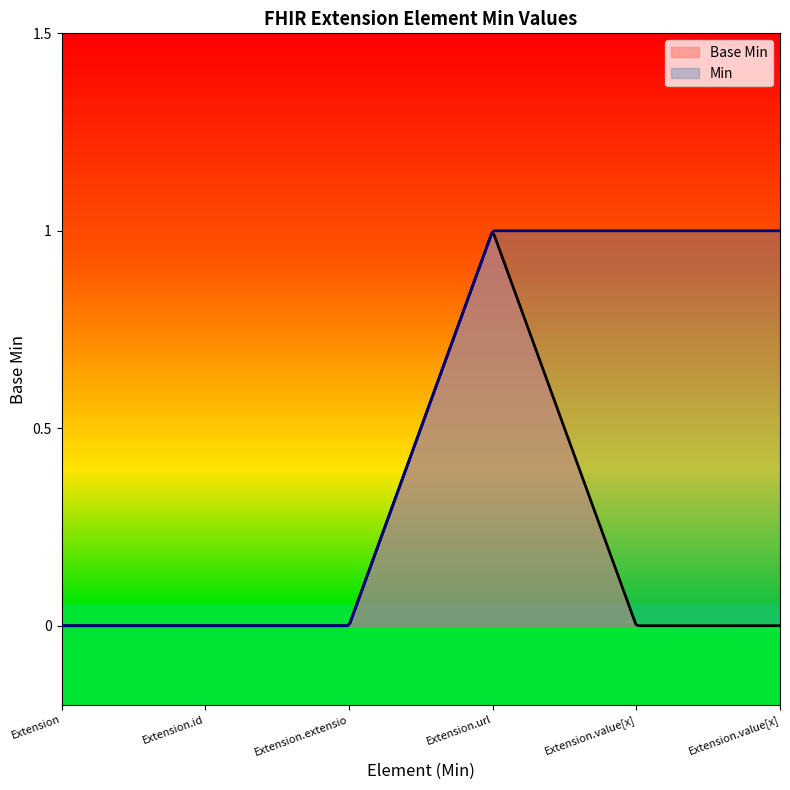

True or false: the data has more than 2 interior local peaks.

False